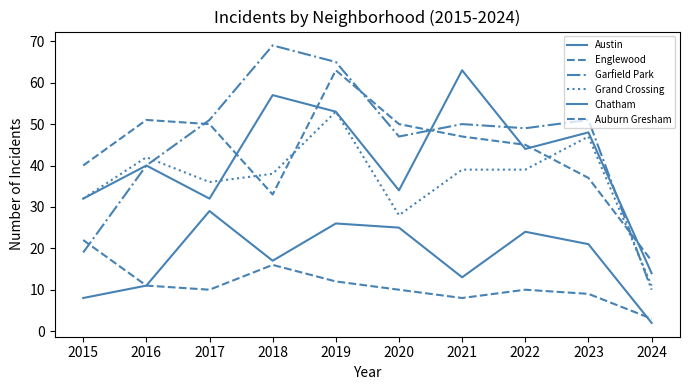

True or false: Garfield Park has more than 2 points higher than both neighbors.

True